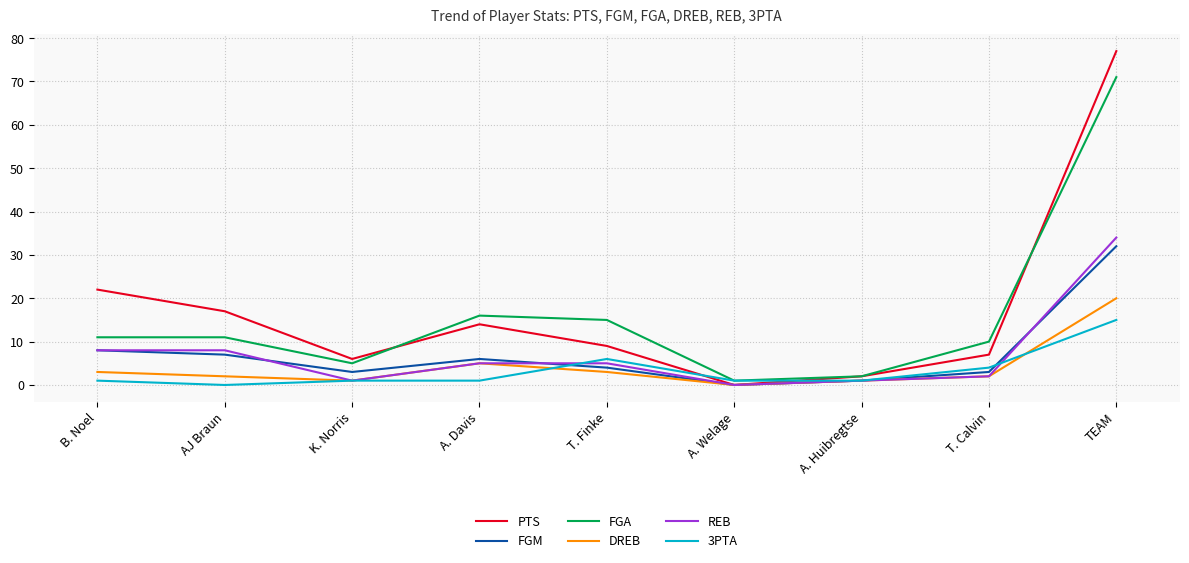

True or false: FGM and FGA intersect in this chart.

False